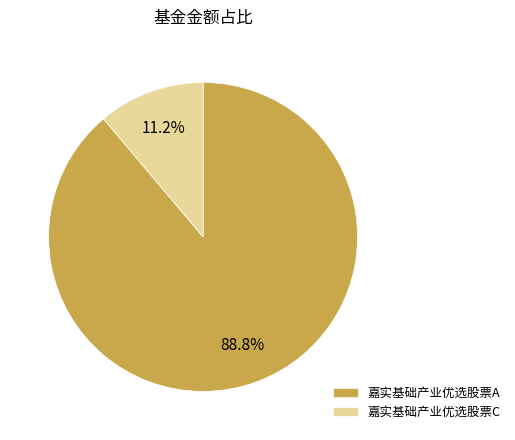

Which category accounts for the majority?

嘉实基础产业优选股票A